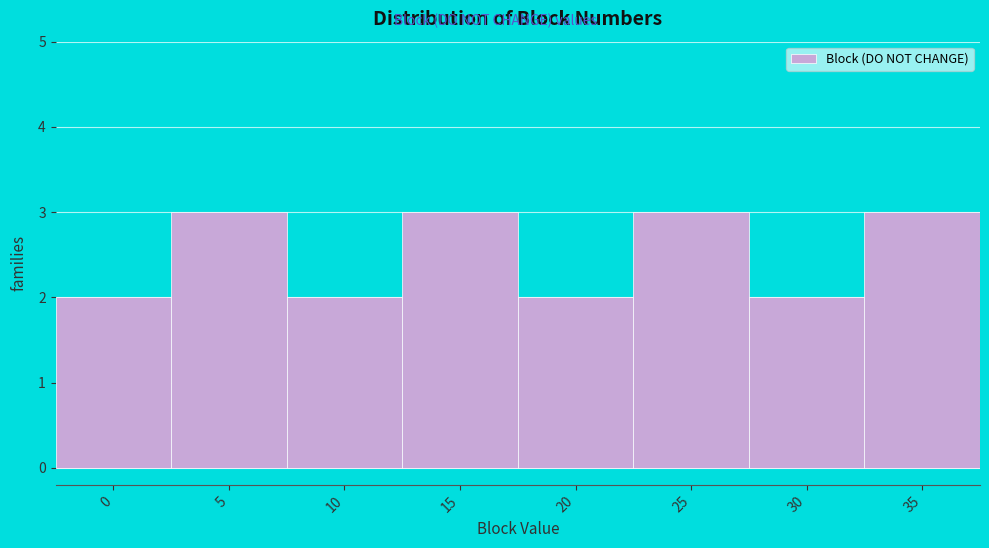

Reading left to right, extract all data points from this chart.

2	3	2	3	2	3	2	3